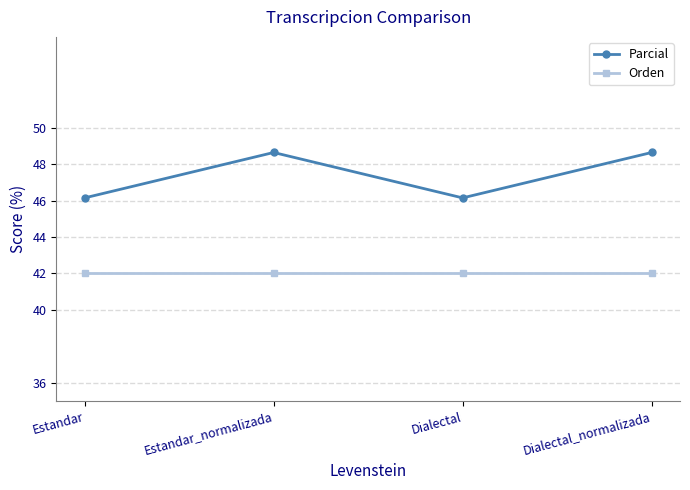

True or false: Parcial and Orden cross at least once.

False